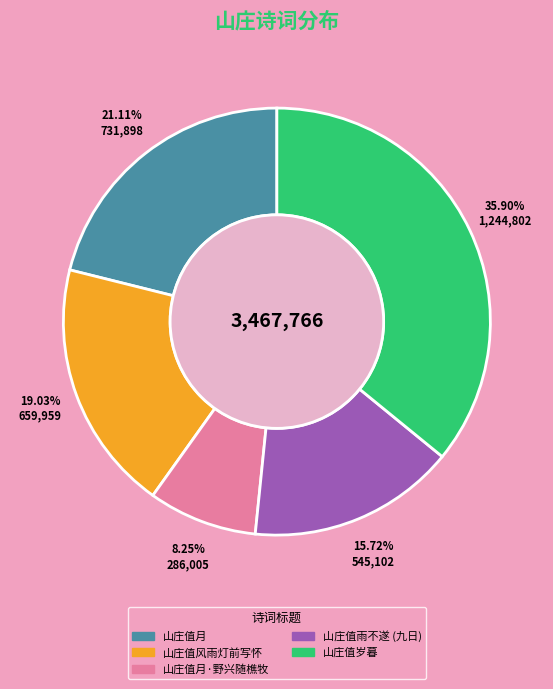

Is there a majority slice in this chart?

No